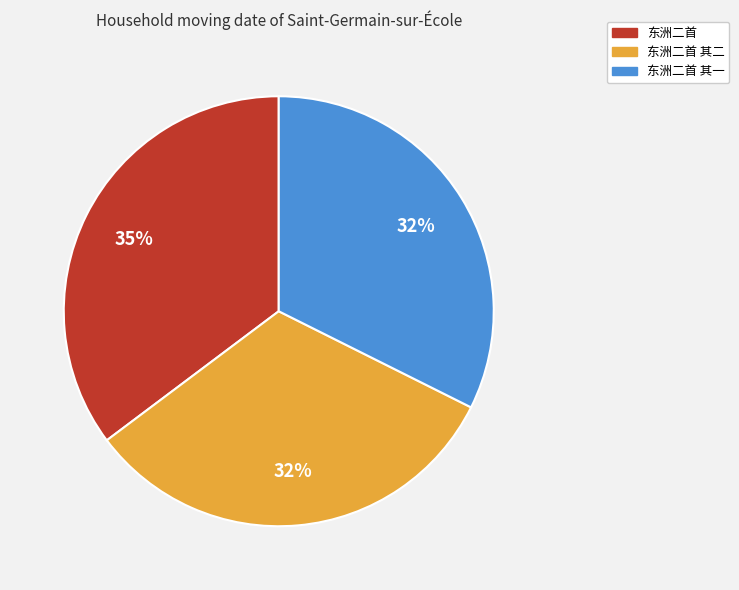

To the nearest percent, what is the difference between the largest and smallest slice percentages?

3%